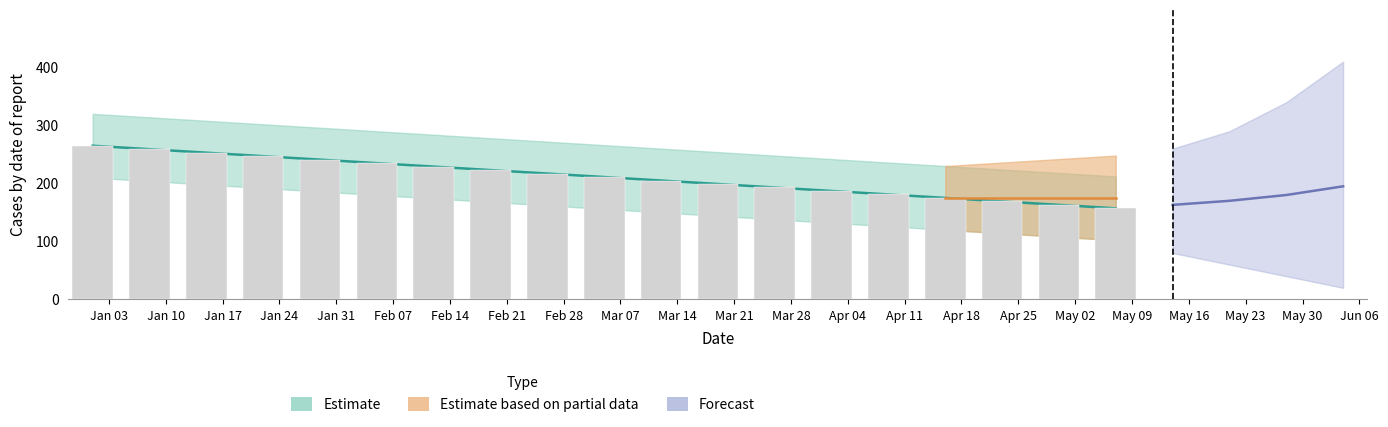

Reading left to right, transcribe all the data shown in this chart.

265	259	253	247	241	235	229	223	217	211	205	199	193	187	181	175	169	163	157